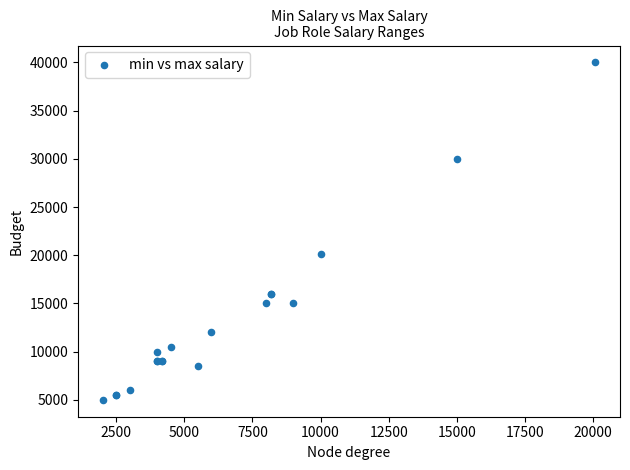

What Y value in the scatter plot is closest to 22500?

20080